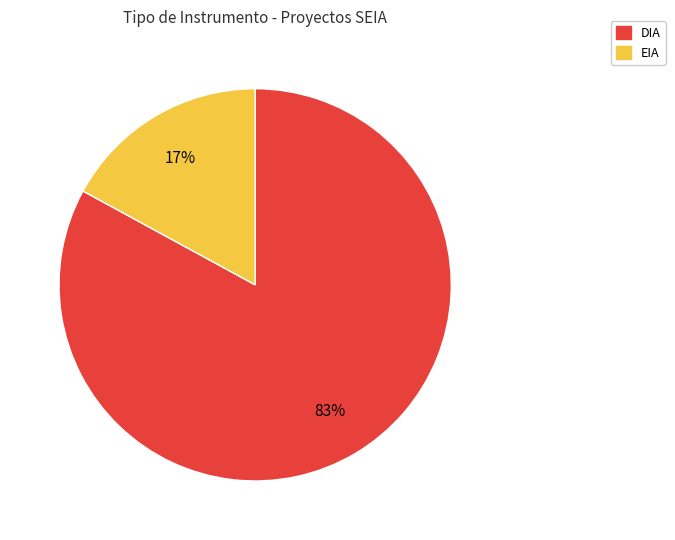

Rank the categories by value from highest to lowest.

DIA, EIA